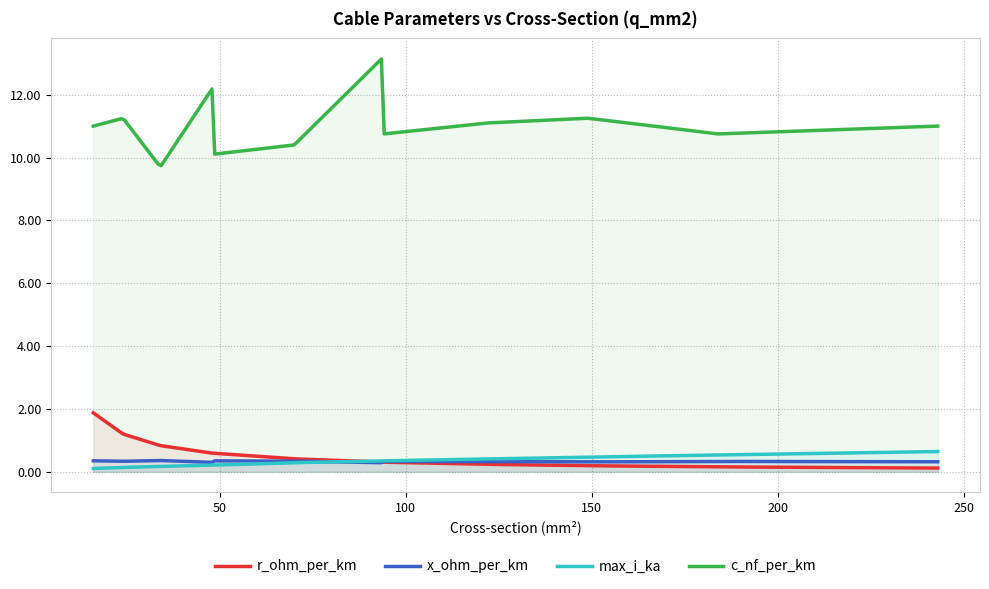

What is the difference between the maximum and second lowest values in the x_ohm_per_km series?

0.1